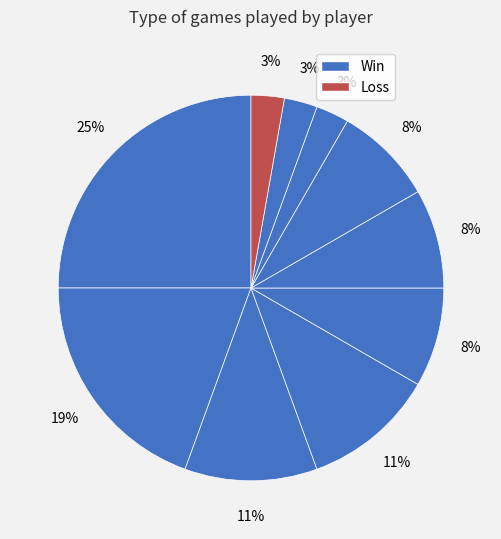

How many slices are in this pie chart?

10